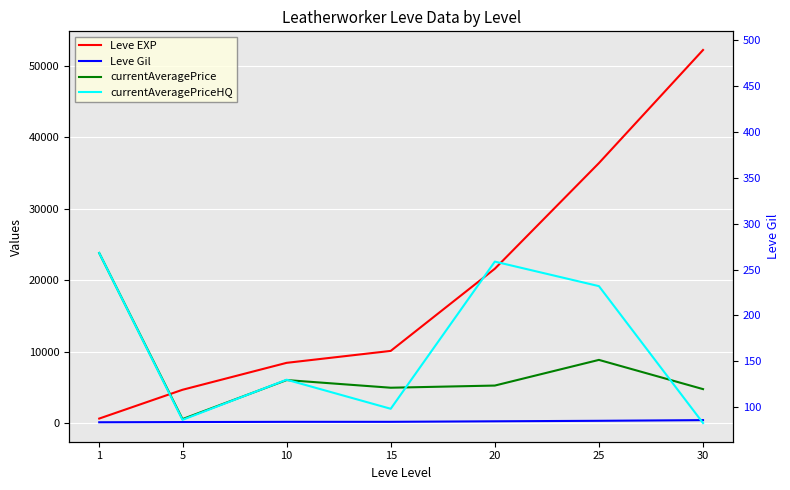

Is the value of Leve Gil at 15 greater than the value of currentAveragePriceHQ at 5?

No